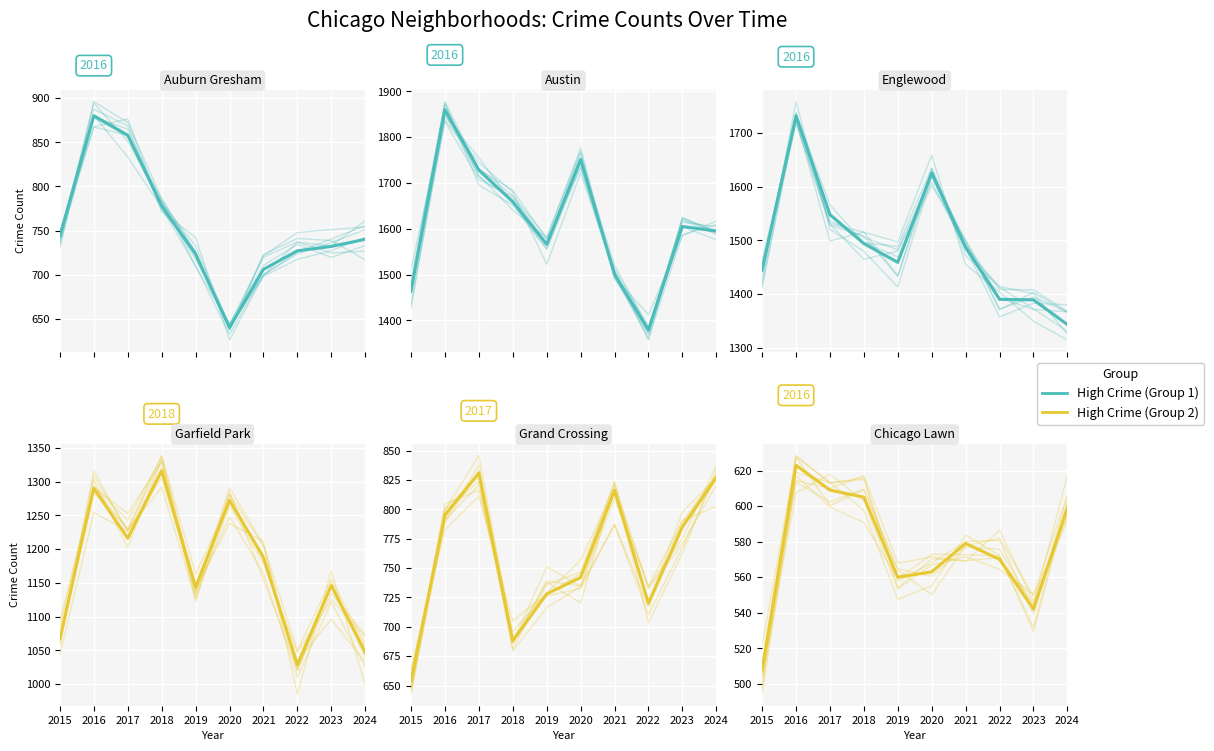

Which series has the largest total across all categories?

Austin